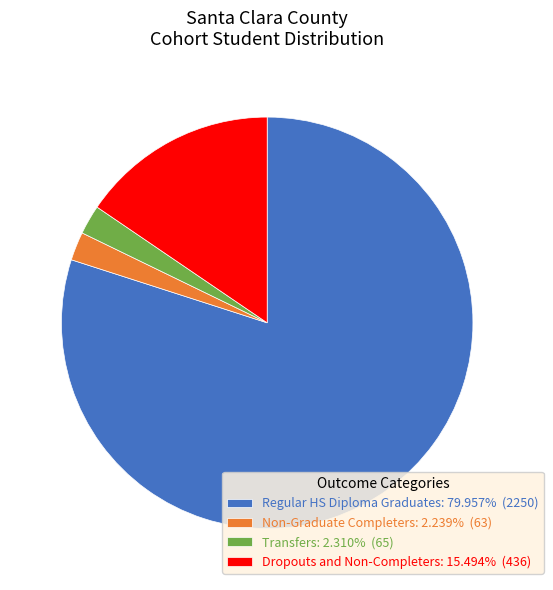

Is there a majority slice in this chart?

Yes